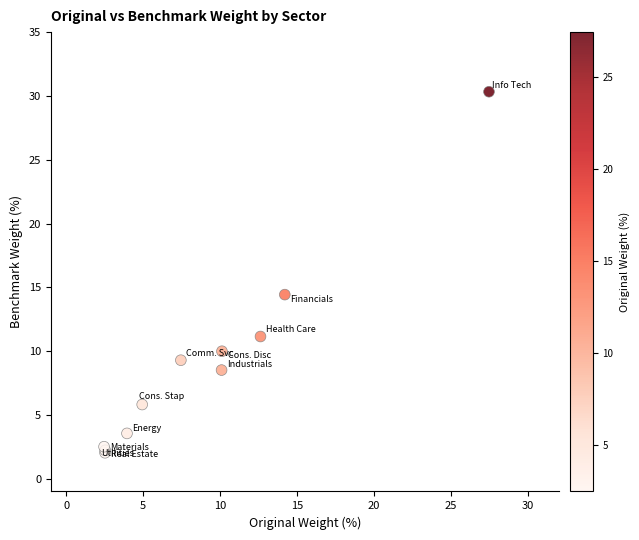

What Y value in the scatter plot is closest to 16?

14.4